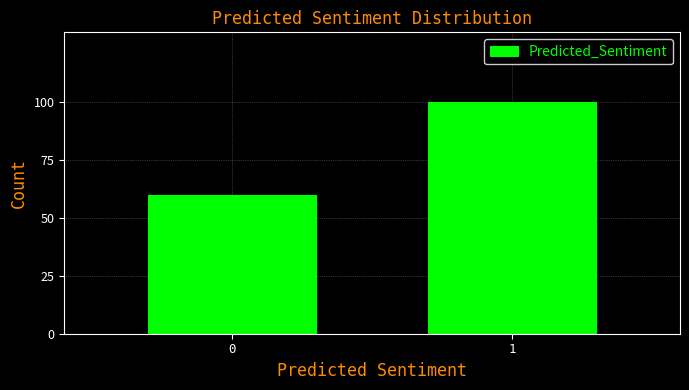

Reading right to left, list all the values displayed in this chart.

1=100	0=60